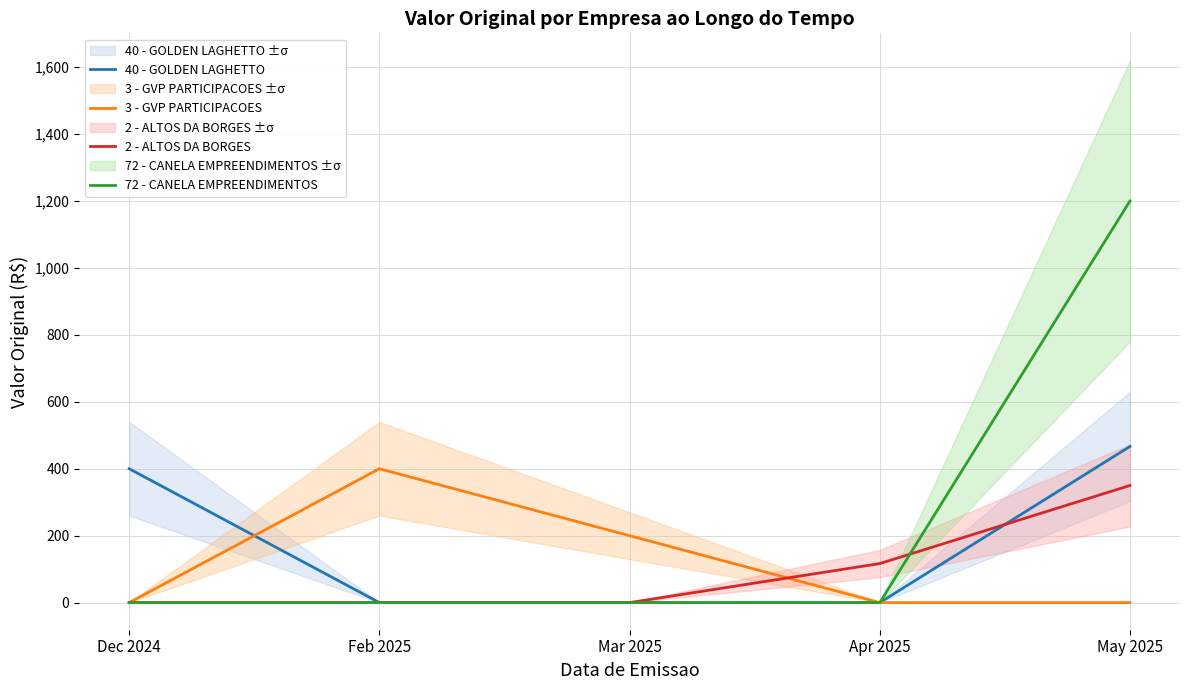

Which series changed the most between Feb 2025 and Mar 2025?

3 - GVP PARTICIPACOES